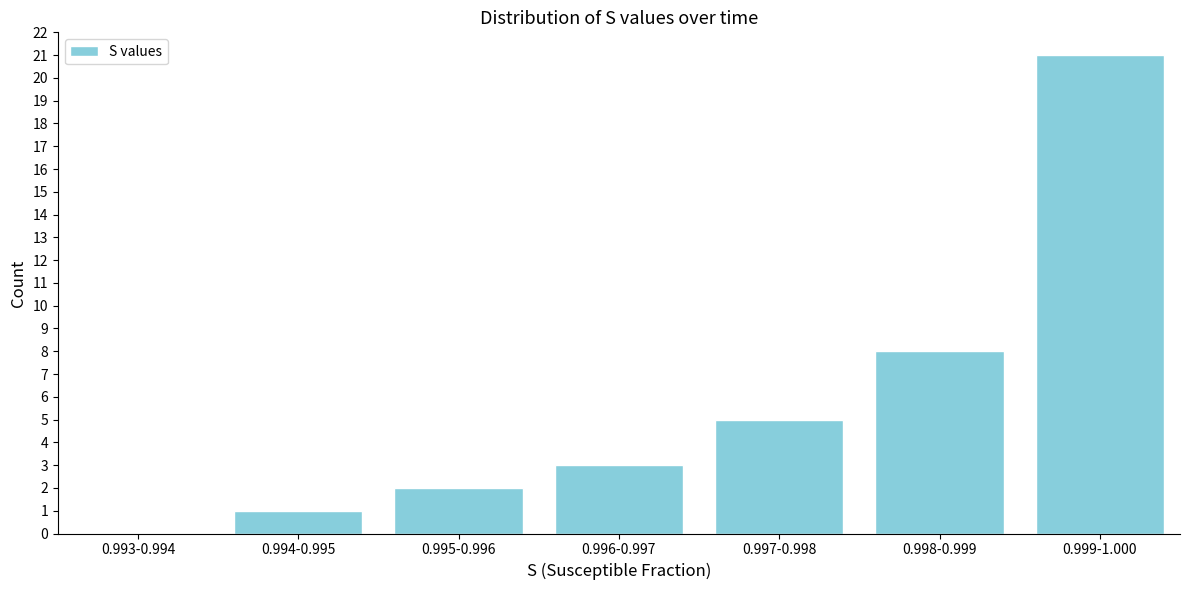

Reading left to right, list all the values displayed in this chart.

0.993-0.994=0	0.994-0.995=1	0.995-0.996=2	0.996-0.997=3	0.997-0.998=5	0.998-0.999=8	0.999-1.000=21